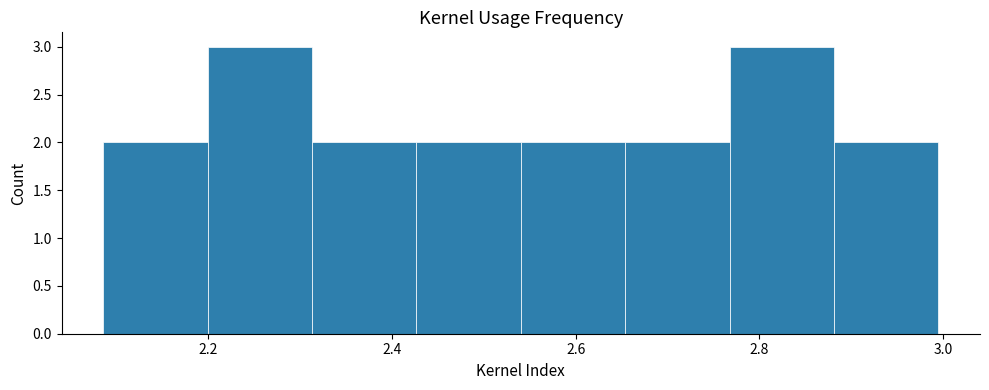

Reading left to right, list every bar in this chart as the range it spans on the x-axis followed by its height. Neither the bar edges nor the heights are printed on the chart, so give them approximately, as read against the axes.

2.08 to 2.20: 2
2.20 to 2.32: 3
2.32 to 2.42: 2
2.42 to 2.54: 2
2.54 to 2.66: 2
2.66 to 2.76: 2
2.76 to 2.88: 3
2.88 to 3.00: 2